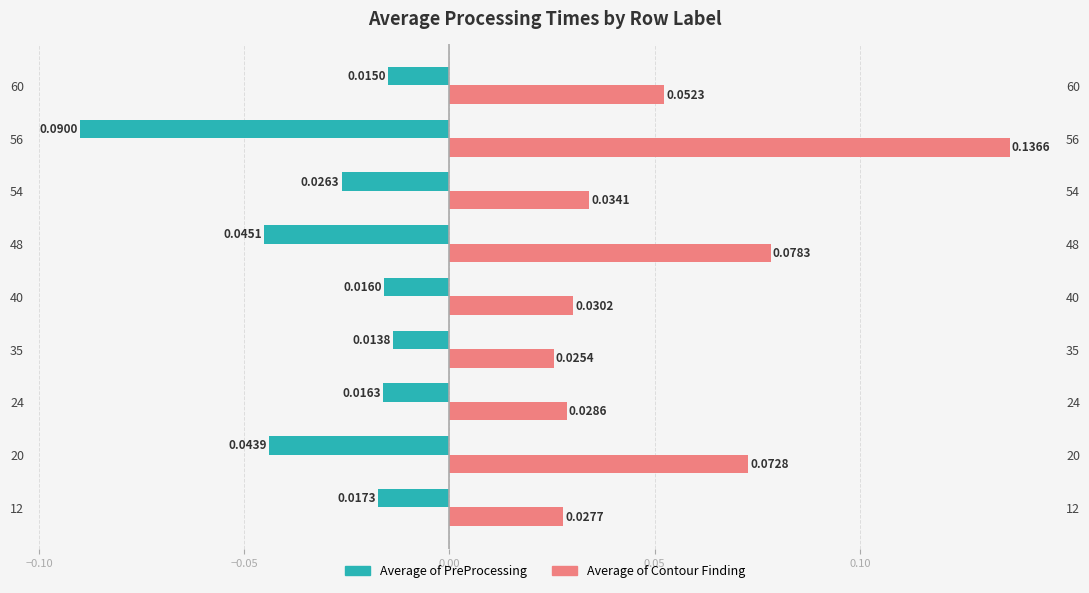

Rank the series at 54 from highest to lowest value.

Average of Contour Finding, Average of PreProcessing